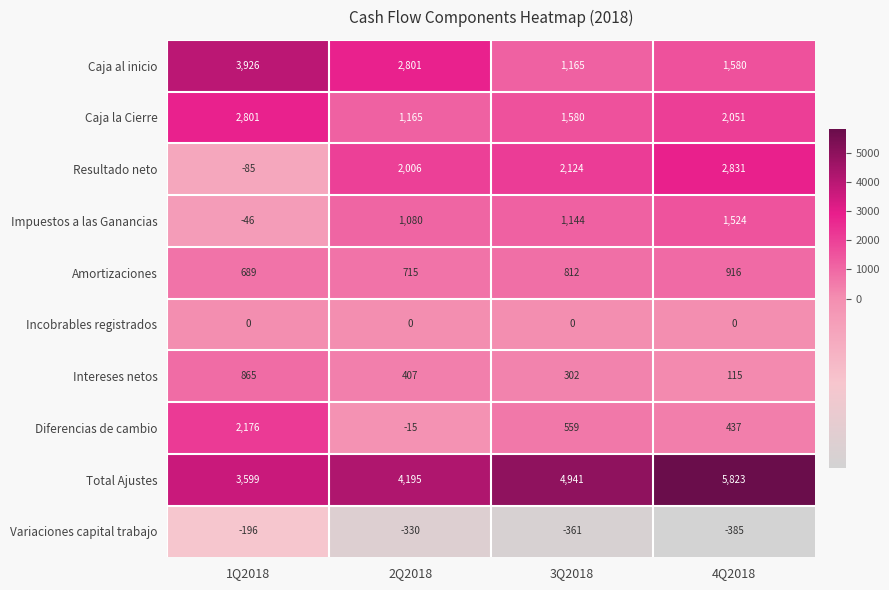

What is the total value across all series at 1Q2018?

13729